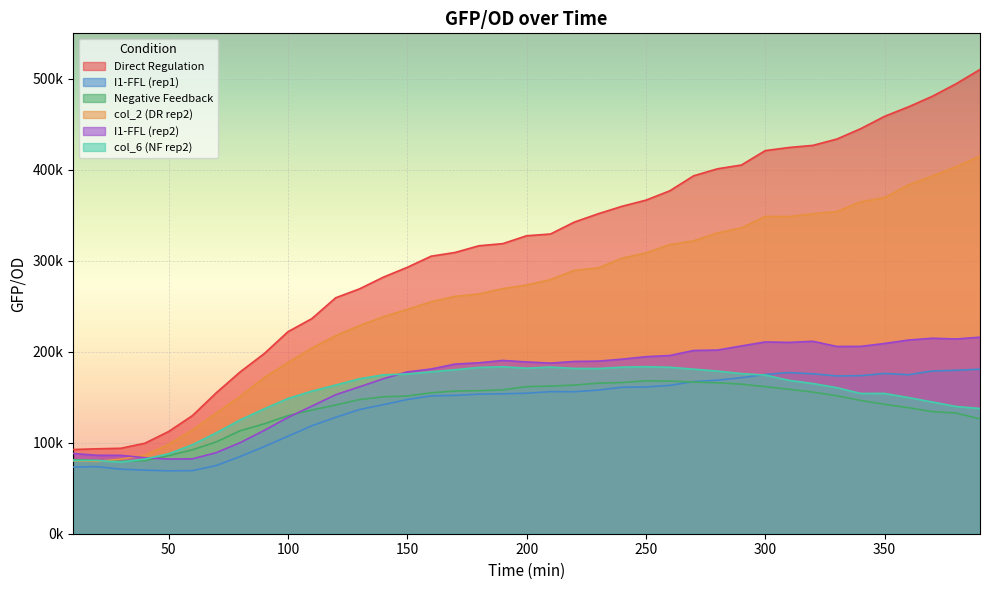

Reading left to right, what are all the values shown in this chart?

Direct Regulation: 10=92568.0	20=93336.2	30=93933.1	40=99410.3	50=112334.7	60=129876.7	70=154996.3	80=177910.1	90=197832.0	100=222034.7	110=236409.6	120=259329.2	130=269157.6	140=282031.5	150=292805.8	160=305048.4	170=309113.2	180=316501.7	190=318835.5	200=327501.5	210=329431.5	220=342531.0	230=351668.0	240=359905.0	250=366631.7	260=376915.1	270=393411.1	280=401106.5	290=405249.7	300=421091.9	310=424531.0	320=426860.6	330=433788.4	340=445195.3	350=458767.7	360=469176.2	370=480792.7	380=494587.2	390=510263.6
I1-FFL (rep1): 10=73271.8	20=73746.9	30=70942.9	40=69869.8	50=69113.2	60=69362.0	70=74985.2	80=84849.8	90=95648.0	100=107137.3	110=118638.6	120=127911.6	130=136487.5	140=141855.0	150=147506.8	160=151484.4	170=152005.3	180=153376.6	190=153796.4	200=154452.1	210=156160.2	220=156081.2	230=157855.9	240=160956.2	250=161327.9	260=163054.8	270=167240.5	280=168751.1	290=171495.0	300=175069.2	310=177151.0	320=175772.9	330=173412.5	340=173743.8	350=176171.3	360=174784.7	370=178905.4	380=179685.4	390=180813.7
Negative Feedback: 10=81399.5	20=80415.6	30=79545.5	40=80335.3	50=85829.8	60=92288.8	70=100963.4	80=113230.1	90=120752.0	100=129750.9	110=135874.7	120=141498.4	130=147474.2	140=150511.7	150=151421.0	160=154904.0	170=156873.0	180=157183.6	190=158137.4	200=161707.8	210=162235.9	220=163406.9	230=165455.4	240=166221.7	250=168089.4	260=167776.3	270=166745.0	280=165854.8	290=164393.0	300=161642.0	310=158787.3	320=155635.1	330=151652.2	340=146484.1	350=142269.3	360=138487.6	370=134245.1	380=132605.2	390=126232.9
col_2 (DR rep2): 10=80016.7	20=79526.6	30=81959.0	40=86252.0	50=98236.2	60=114076.6	70=132815.9	80=150970.2	90=171600.8	100=188129.7	110=203944.0	120=217749.5	130=228723.7	140=238536.5	150=246557.9	160=254990.2	170=260867.4	180=263522.5	190=269394.7	200=273433.3	210=279357.4	220=289491.7	230=292199.5	240=302830.0	250=308595.3	260=317773.5	270=321937.4	280=330664.7	290=336212.8	300=348745.4	310=348613.5	320=351616.1	330=354135.2	340=364826.2	350=369293.5	360=383451.5	370=393132.7	380=403525.6	390=415062.3
I1-FFL (rep2): 10=88179.5	20=86220.9	30=86158.4	40=83526.0	50=82071.8	60=82315.0	70=89144.8	80=100104.1	90=113521.0	100=127829.0	110=140252.1	120=152778.8	130=161486.1	140=170395.2	150=177886.5	160=181038.7	170=186463.5	180=187869.1	190=190440.6	200=188825.6	210=187510.6	220=189353.3	230=189709.4	240=191853.3	250=194574.9	260=195883.0	270=201401.9	280=201866.3	290=206394.4	300=210783.6	310=210310.1	320=211502.8	330=205805.3	340=205916.2	350=209090.3	360=212879.7	370=214844.7	380=214056.0	390=216002.6
col_6 (NF rep2): 10=80425.0	20=80467.9	30=78742.5	40=82051.9	50=87892.2	60=97849.2	70=110990.0	80=125099.6	90=137205.7	100=148642.8	110=156694.3	120=163429.6	130=170310.6	140=174626.8	150=175590.4	160=178022.7	170=180247.7	180=182761.8	190=183573.5	200=181951.8	210=183200.4	220=181691.4	230=181577.9	240=183092.1	250=183587.5	260=182971.1	270=180883.9	280=178772.3	290=176016.8	300=174368.1	310=168597.7	320=165096.2	330=160529.0	340=154186.9	350=154208.2	360=149675.8	370=144785.9	380=139845.0	390=137610.2